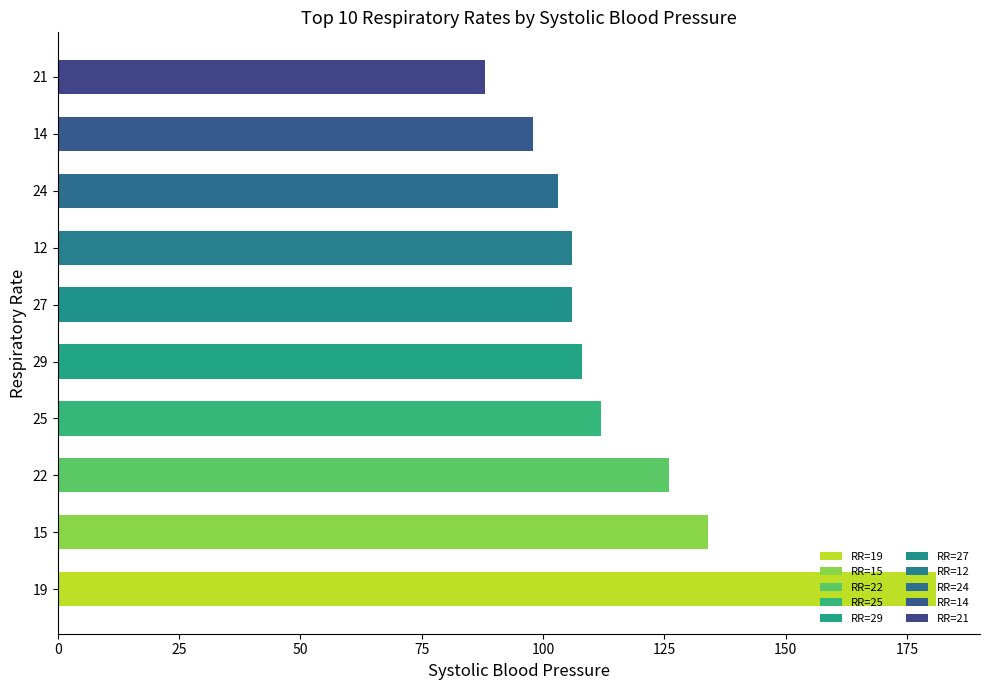

What is the greatest value displayed?

181